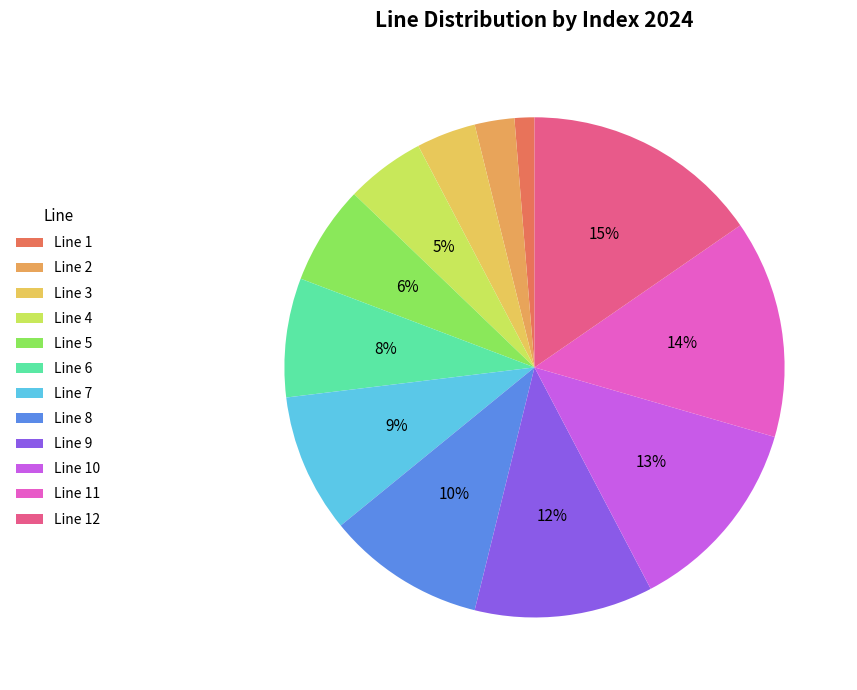

Count the number of slices in the pie.

12